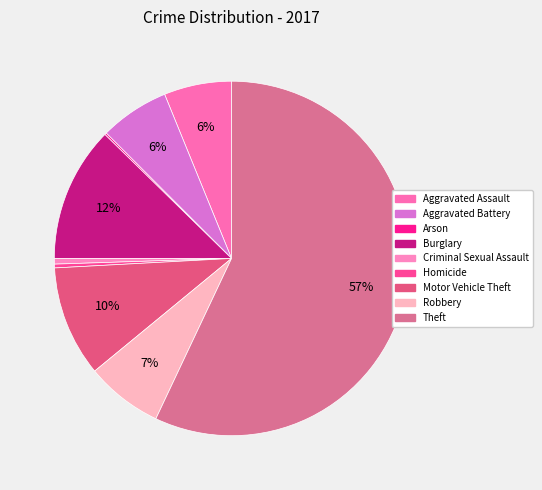

What is the change in value from Burglary to Theft?

+261